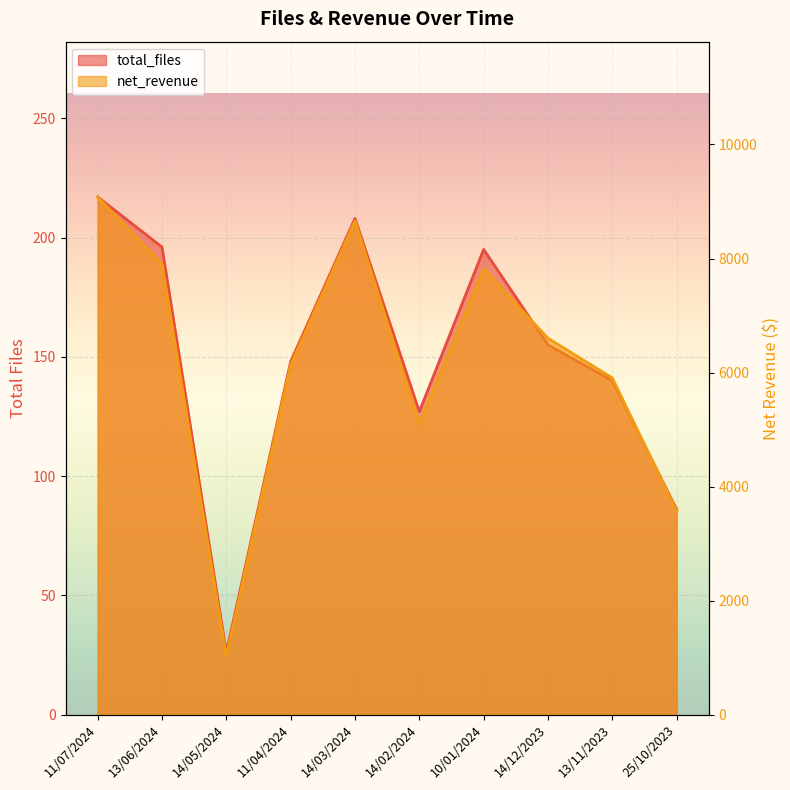

What is the label of the 4th point from the left?

11/04/2024